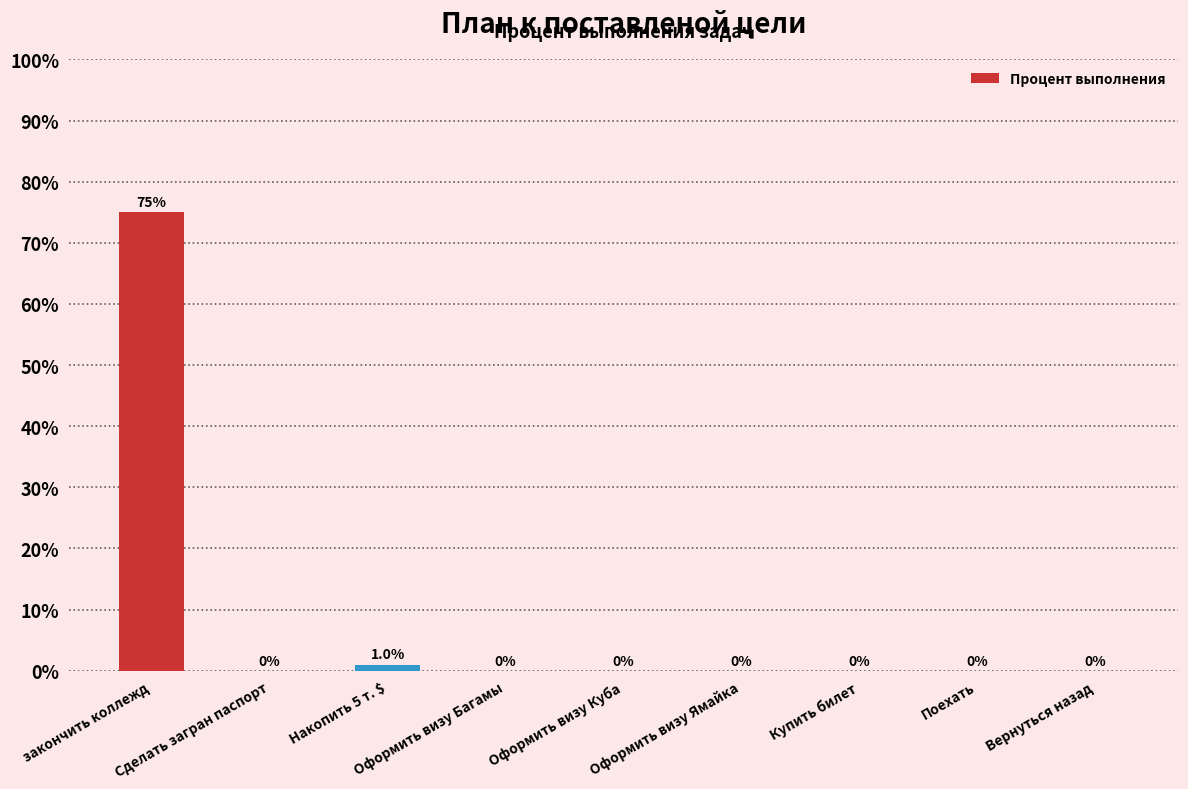

At which category does the chart reach its minimum across all series?

Сделать загран паспорт